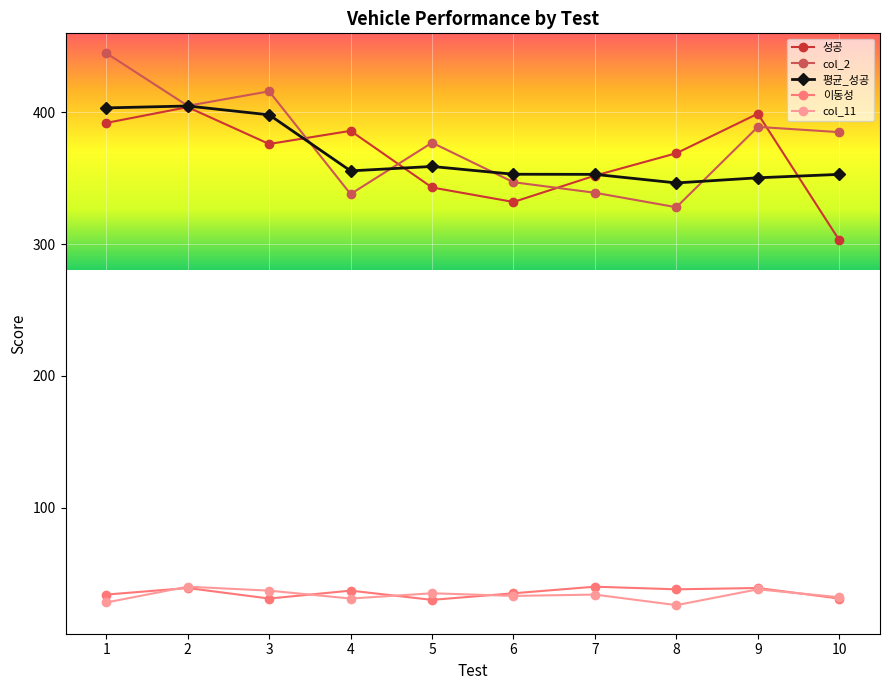

How many lines are shown in the chart?

5